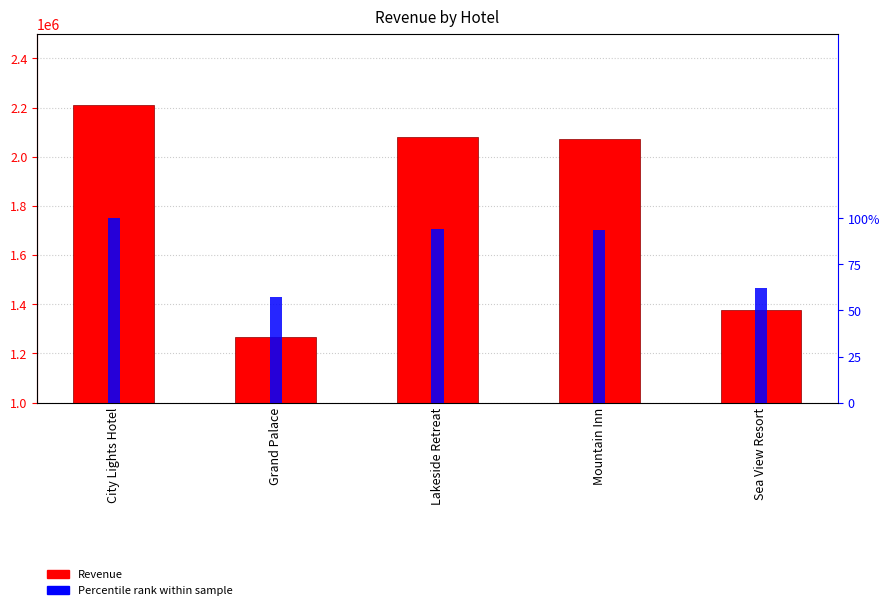

The Sum of Revenue series shows 2397484.1 at Sea View Resort. True or false?

False